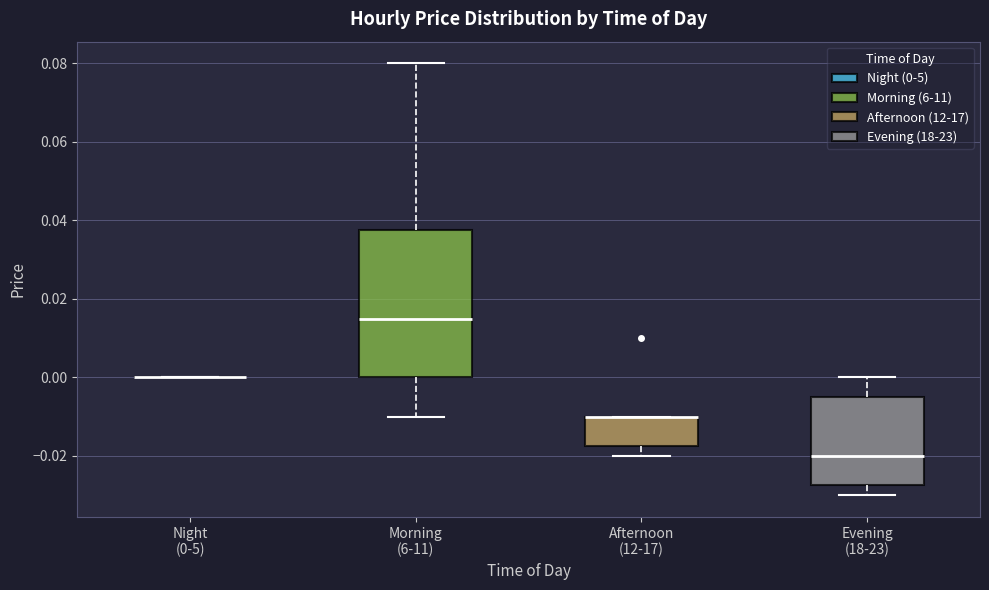

Comparing the boxes themselves (not the whiskers), which one is the tallest?

Morning (6-11)